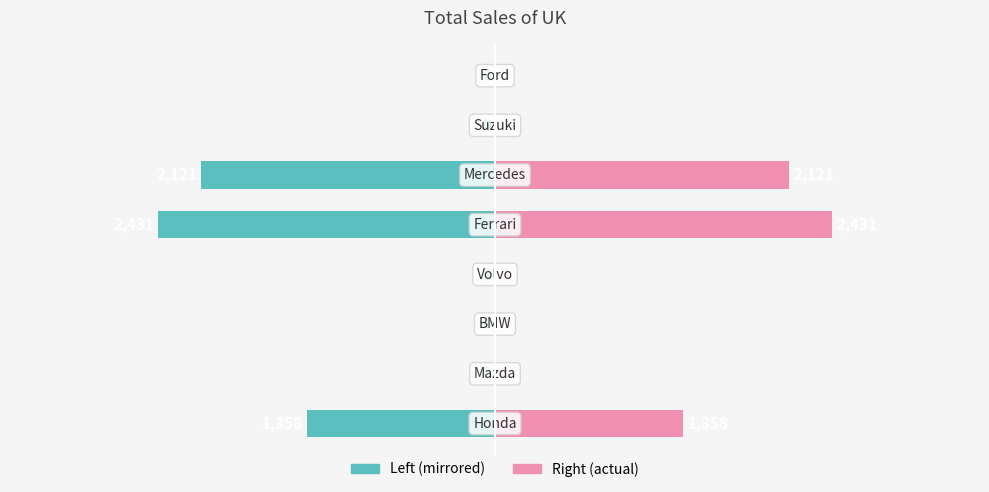

Reading right to left, transcribe all the data shown in this chart.

Total Sales (left): 7=0	6=0	5=-2121	4=-2431	3=0	2=0	1=0	0=-1358
Total Sales (right): 7=0	6=0	5=2121	4=2431	3=0	2=0	1=0	0=1358